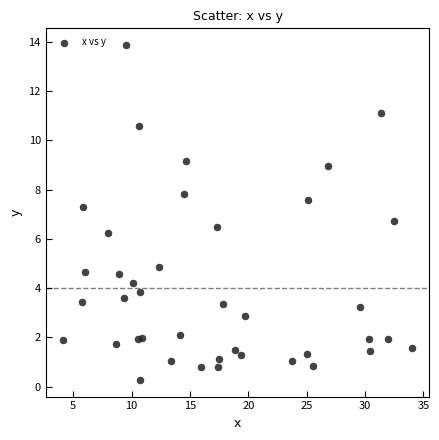

What is the range of Y values (max minus min)?

13.6